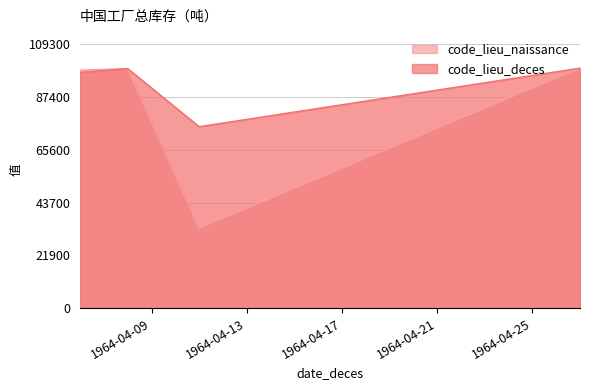

Reading right to left, transcribe all the data shown in this chart.

code_lieu_naissance: 1964-04-08=99140	1964-04-06=98517	1964-04-27=99352	1964-04-11=33063
code_lieu_deces: 1964-04-08=99140	1964-04-06=97612	1964-04-27=99352	1964-04-11=75118